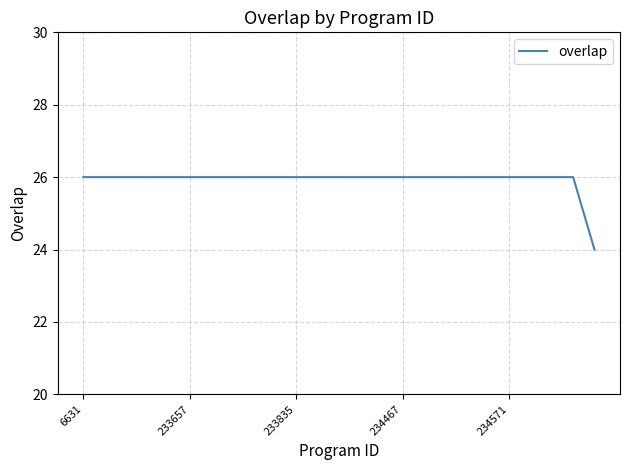

What is the minimum value shown in the chart?

24